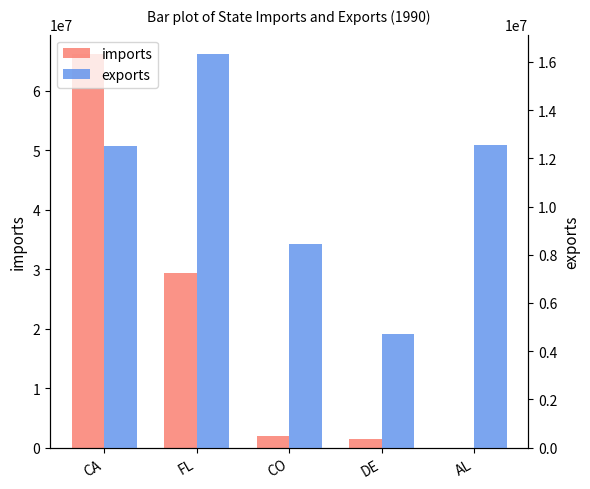

Which series changed the most between CA and AL?

imports